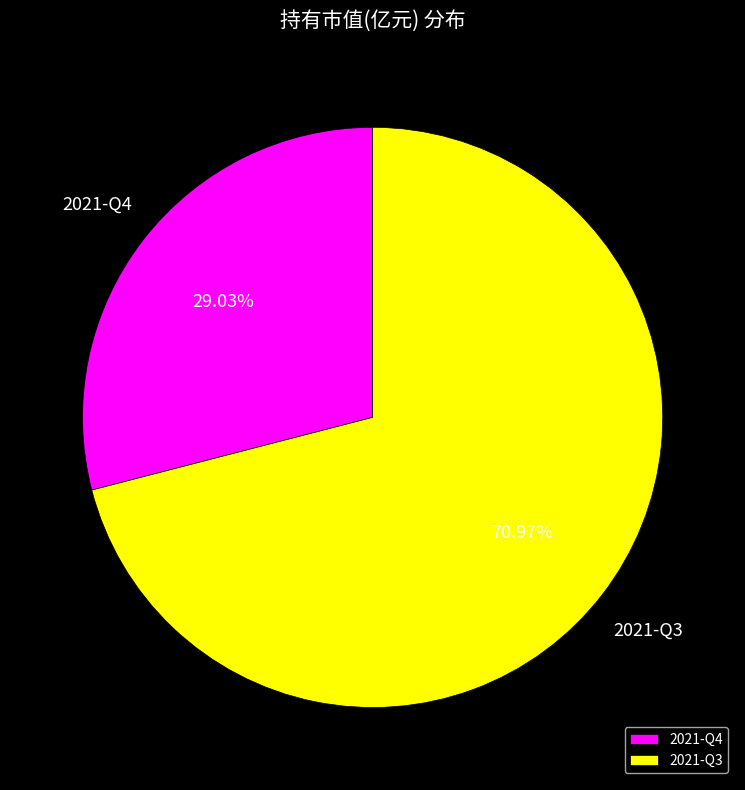

What is the largest slice in the pie chart?

2021-Q3